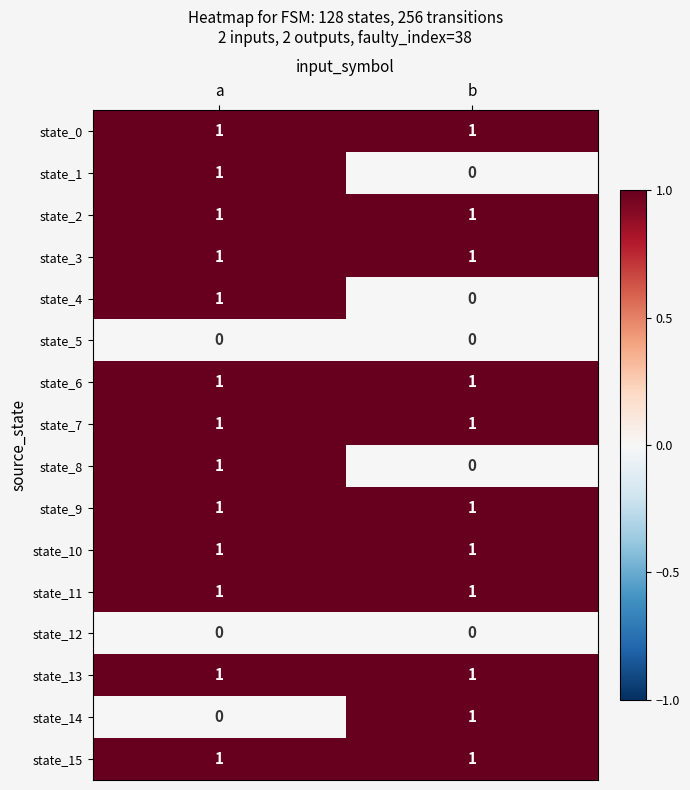

Which category has the lowest value in the state_1 series?

b